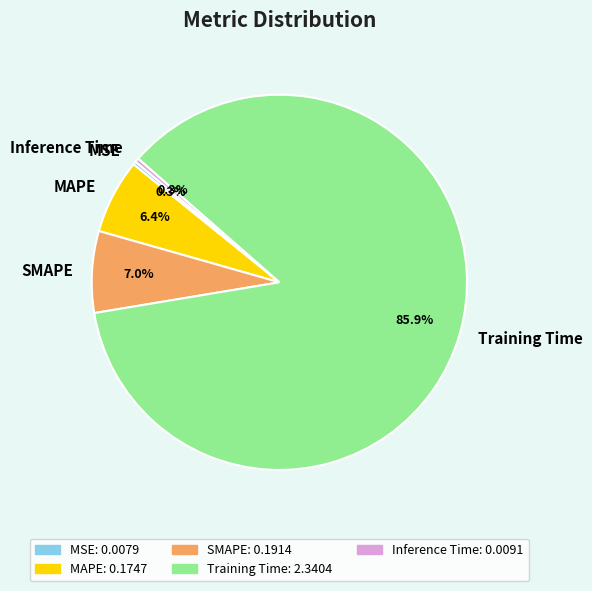

Is there a majority slice in this chart?

Yes